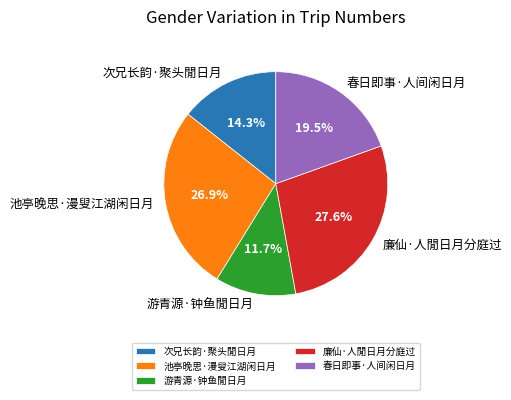

Which category has the smallest portion of the pie?

游青源·钟鱼閒日月